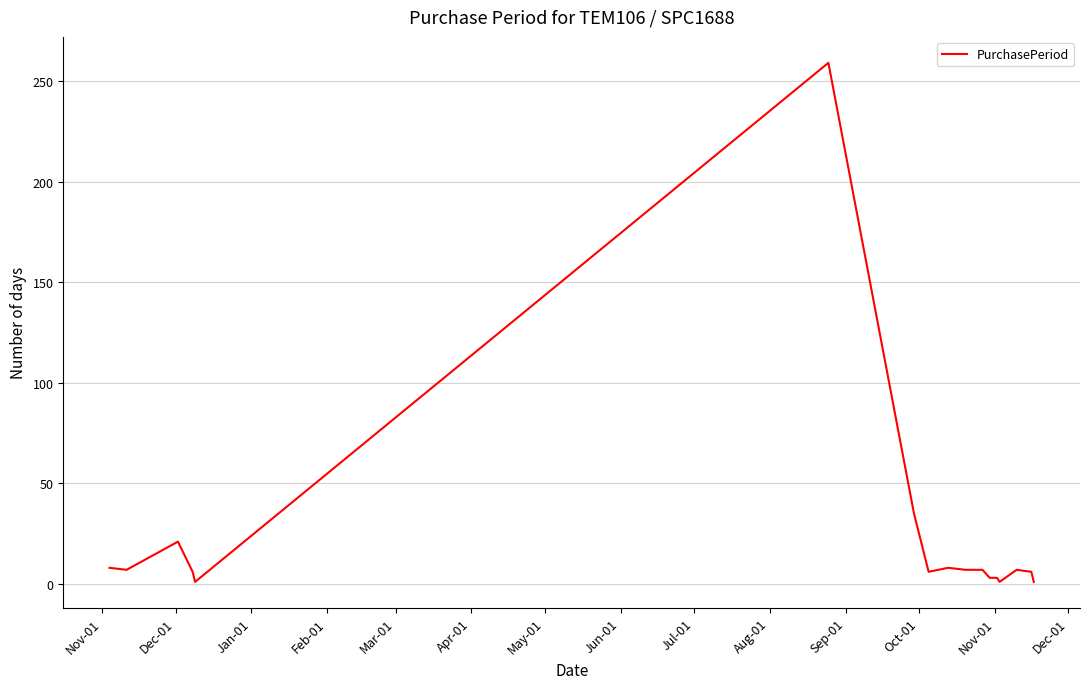

Is this an area chart (filled region under the line)?

No